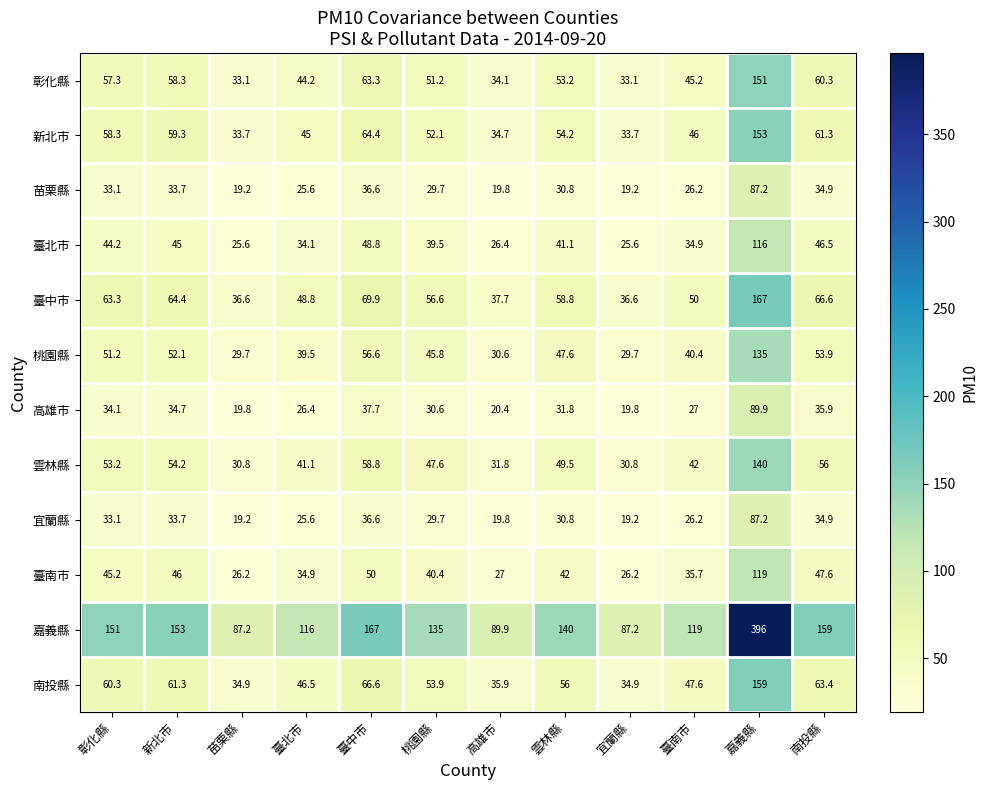

How many data points in 新北市 are less than 54?

6